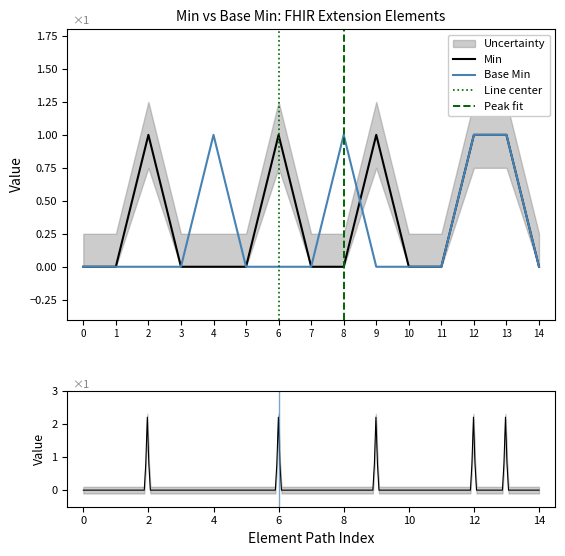

The Min series shows 2 at 6. True or false?

False